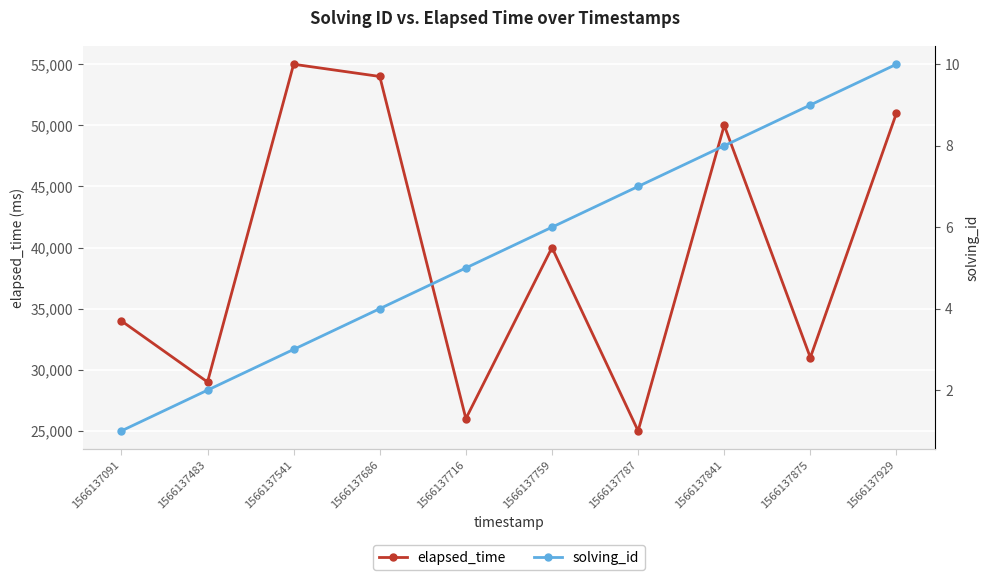

What is the difference between the maximum and minimum values in the solving_id series?

9